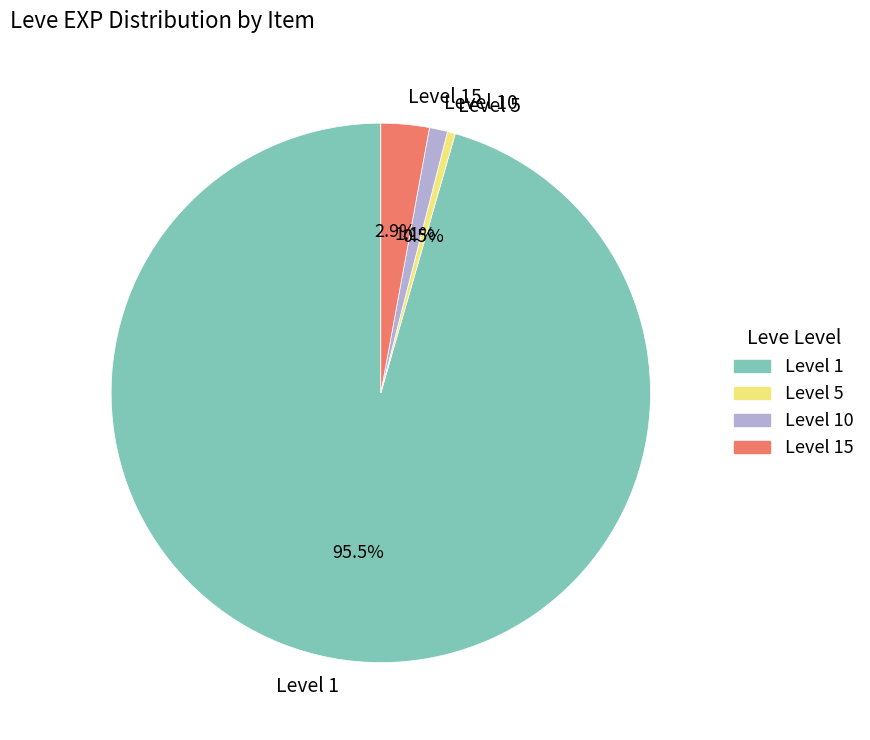

Rank the categories by value from highest to lowest.

Level 1, Level 15, Level 10, Level 5